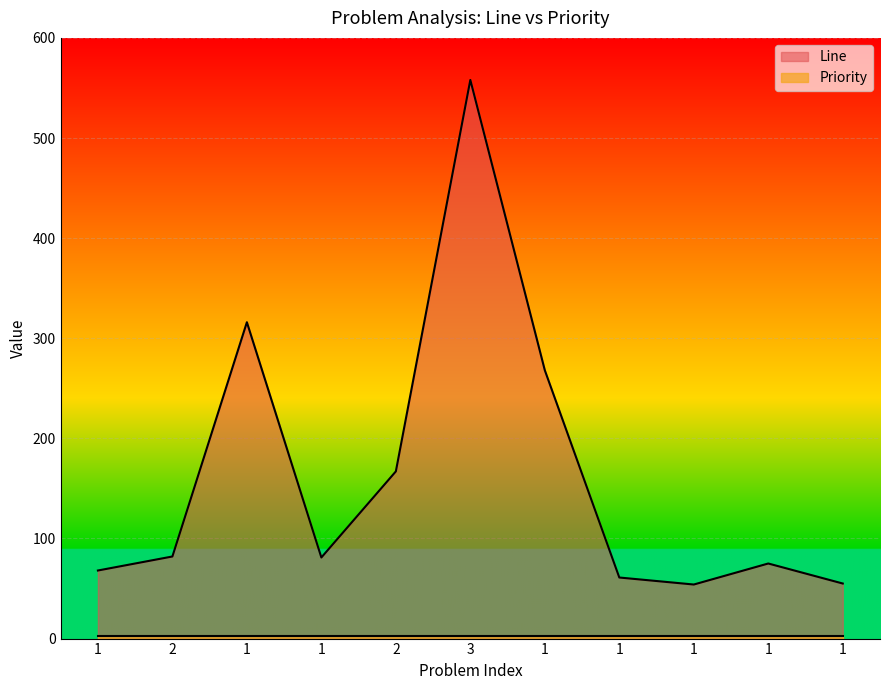

At which label is the value closest to 306?

1